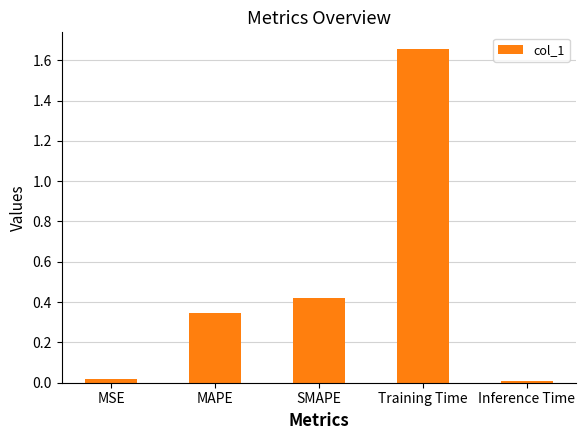

What is the label of the 5th bar from the right?

MSE